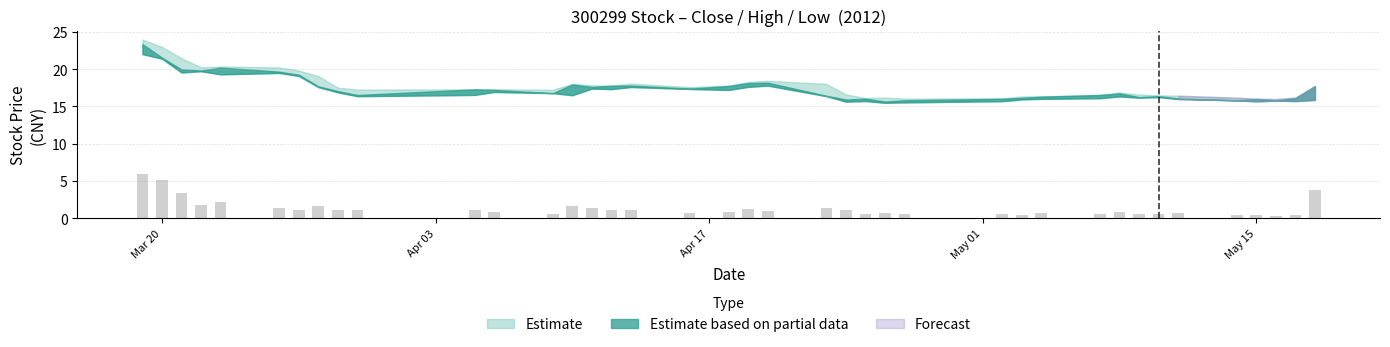

How many bars are there in total?

39